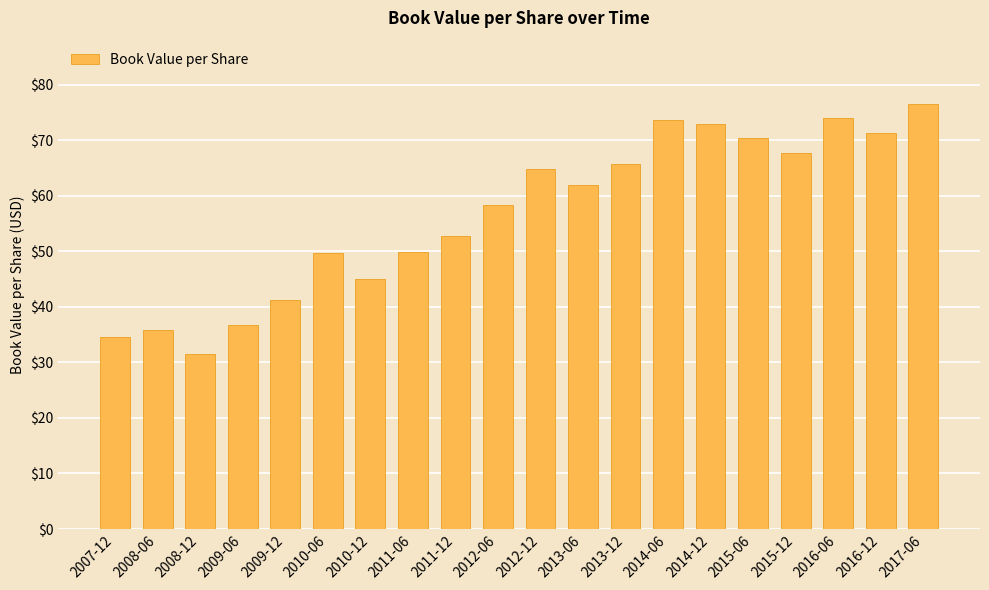

How many bars are there in total?

20